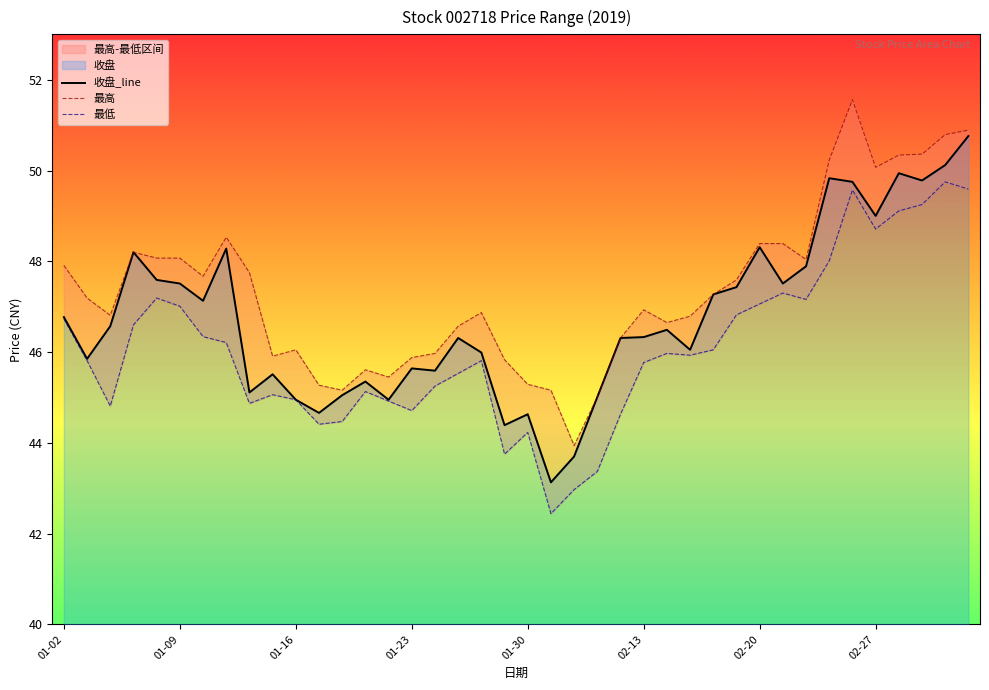

What is the lowest value of the 收盘_line series?

43.1